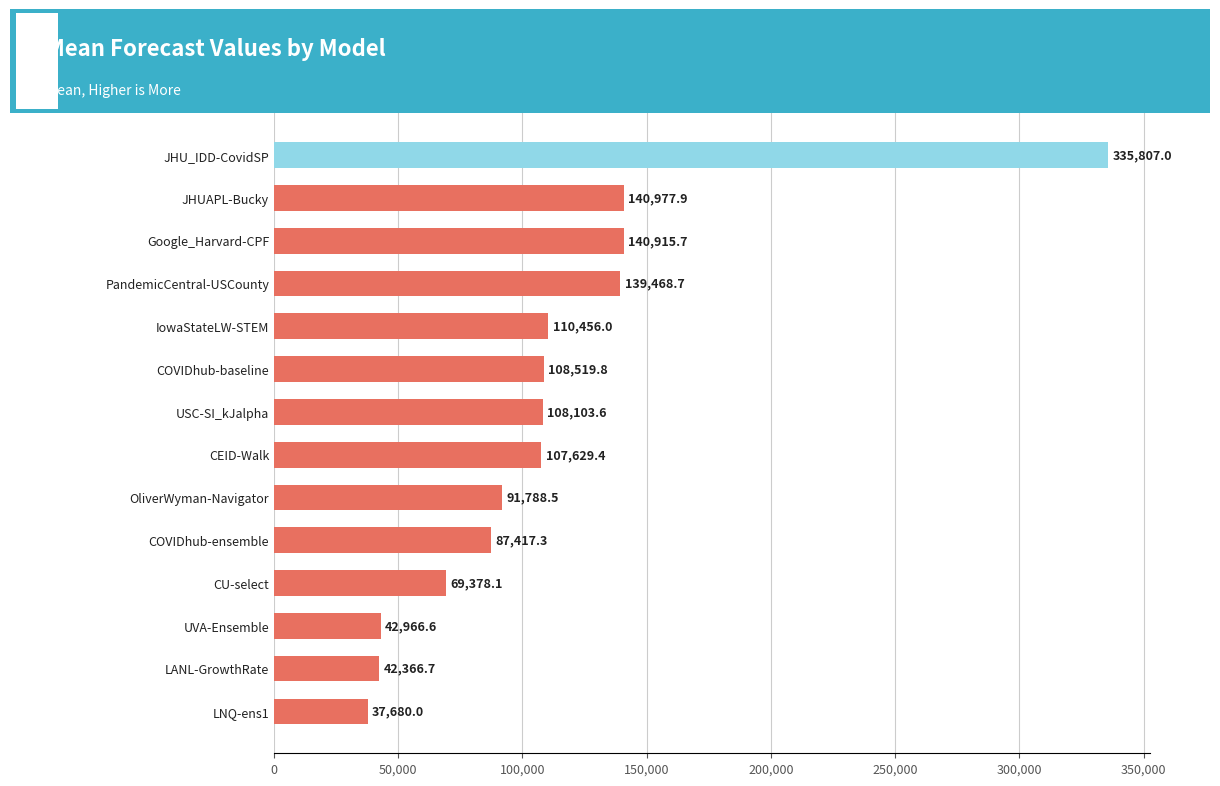

Are the bars grouped side by side (vs. stacked)?

No